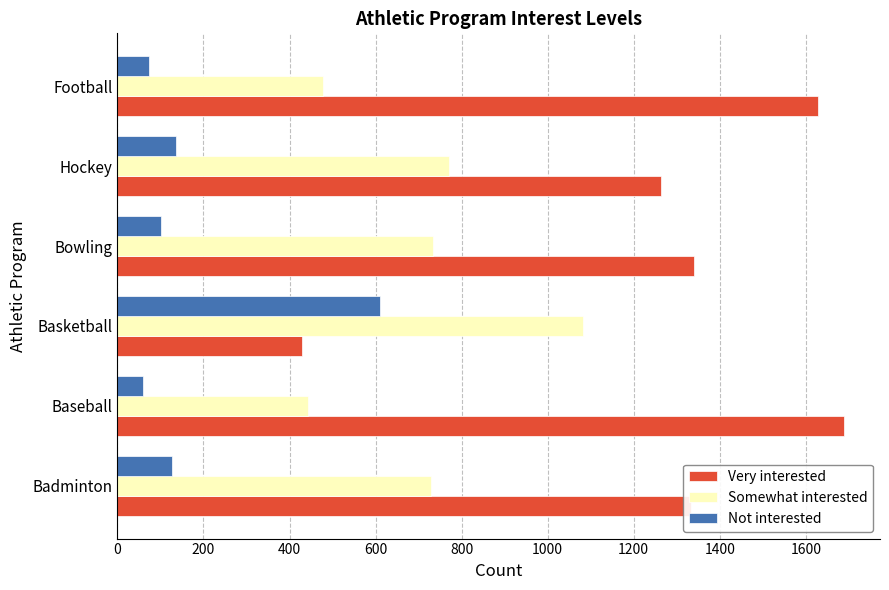

What are all the series names shown in the legend?

Very interested, Somewhat interested, Not interested